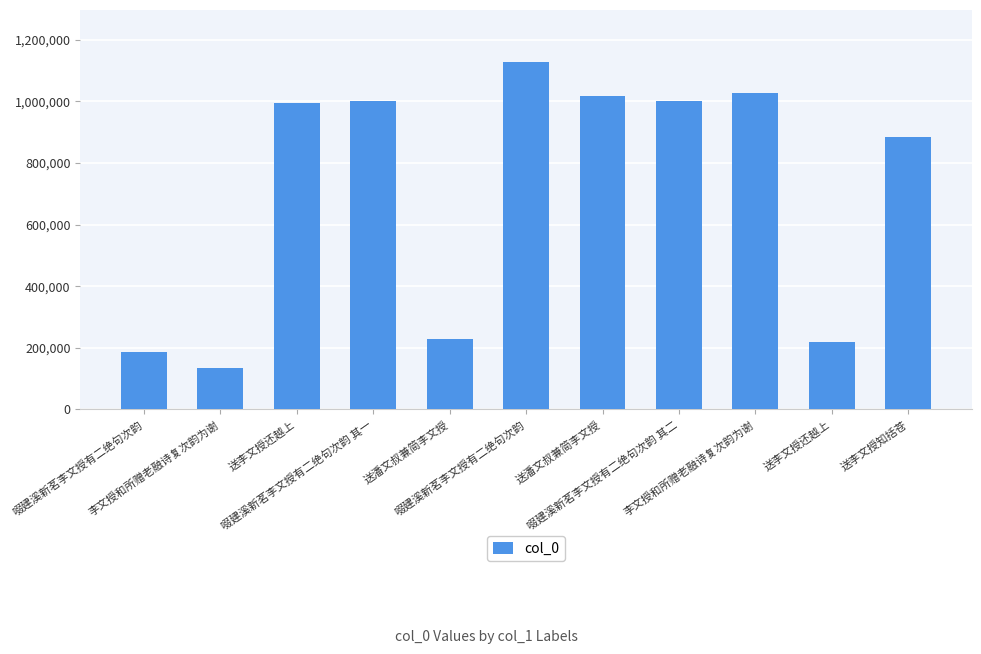

What is the change in value from 送潘文叔兼简李文授 to 啜建溪新茗李文授有二绝句次韵 其二?

-15628